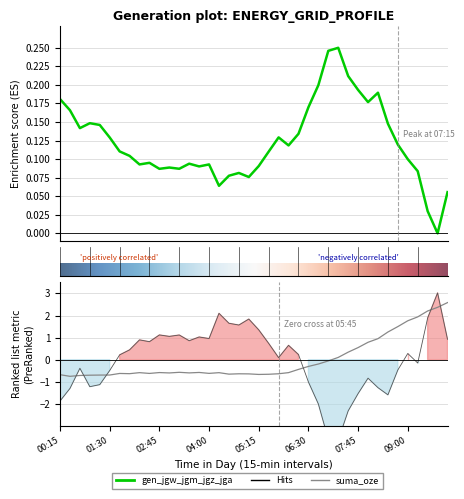

What is the label of the 26th point from the right?

03:45